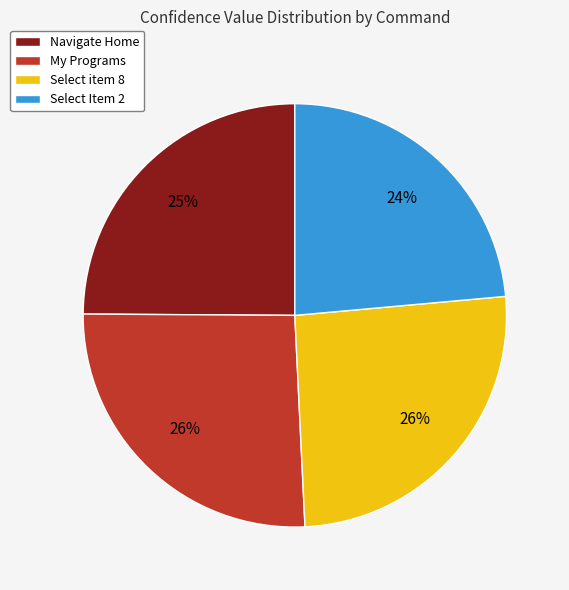

Which has a higher value, My Programs or Navigate Home?

My Programs